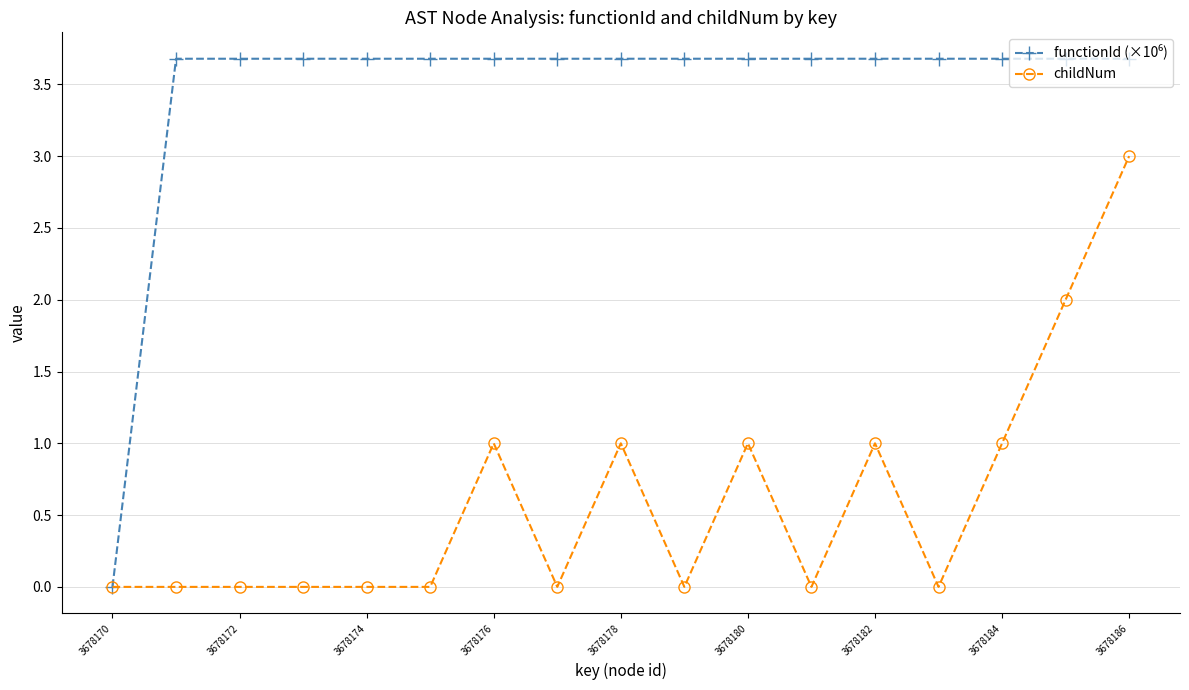

Which label corresponds to the smallest value in the chart?

3678170